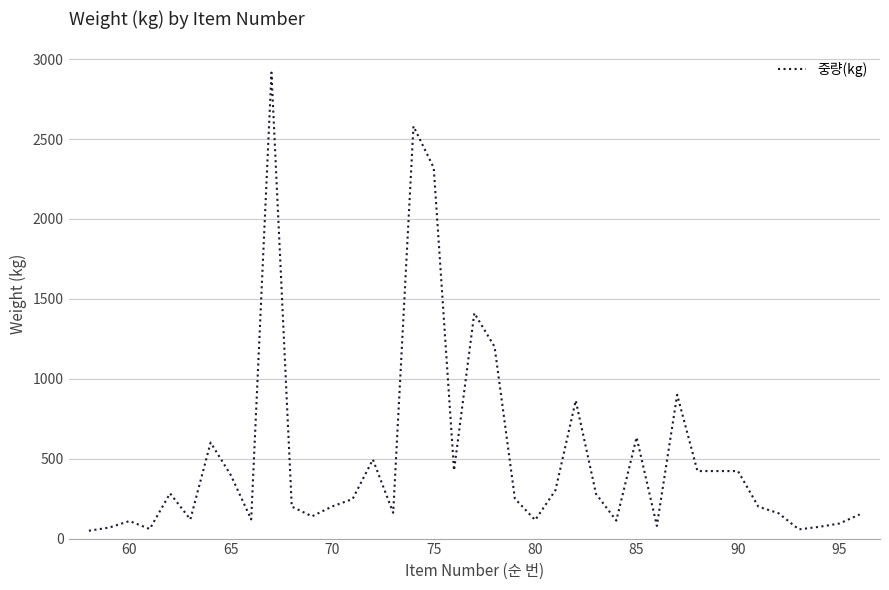

What is the maximum value shown in the chart?

2916.0